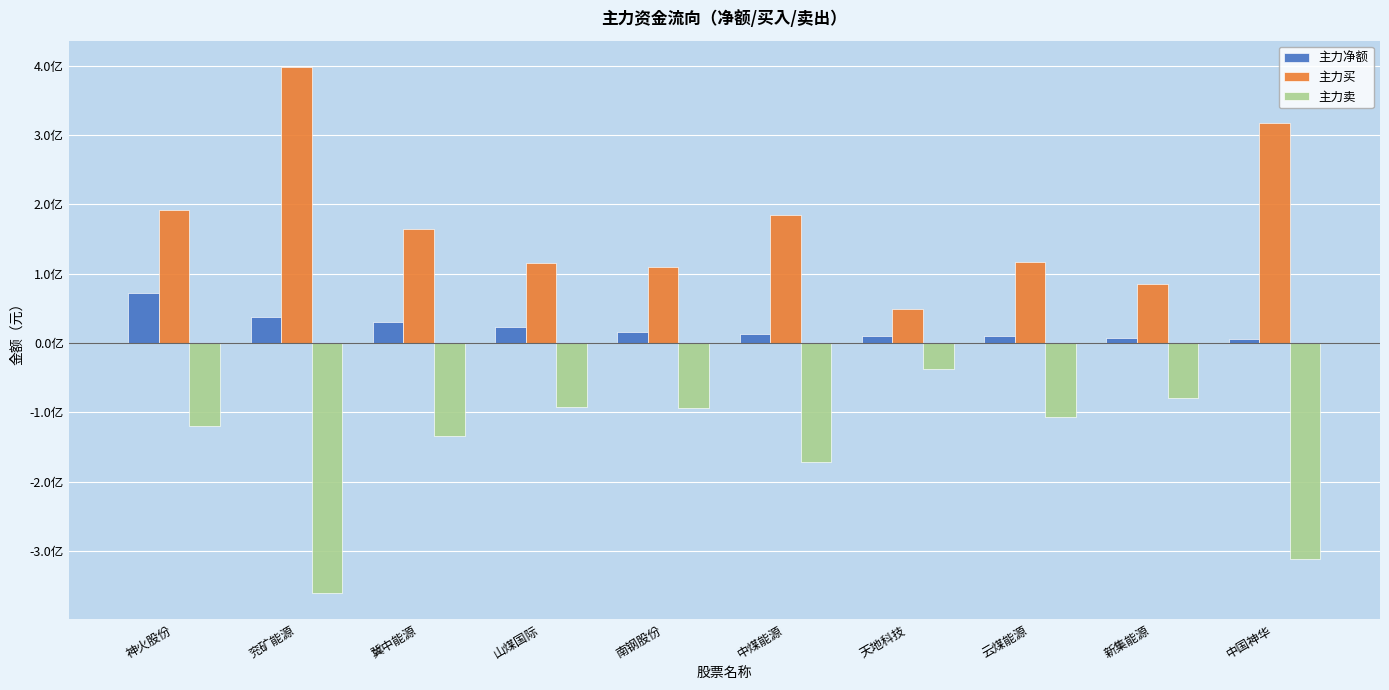

What is the greatest value displayed?

398004954